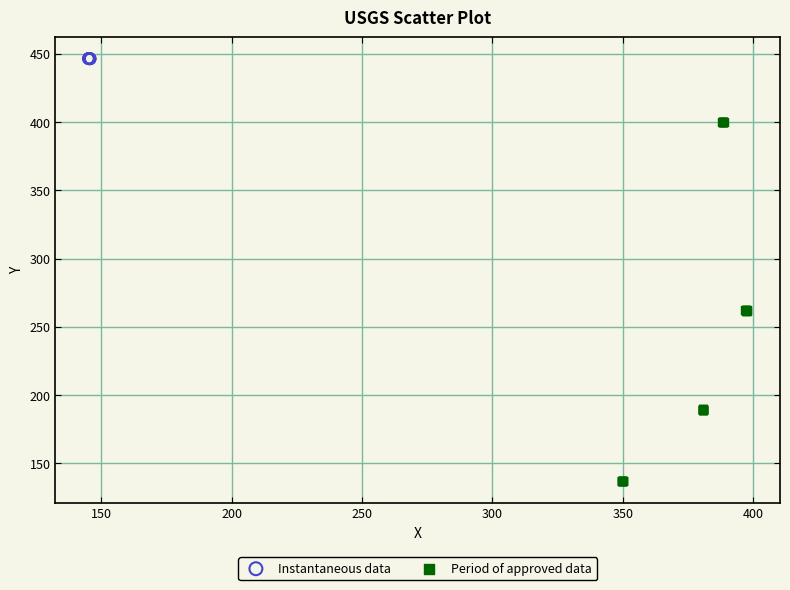

Which series reaches the minimum Y coordinate?

Period of approved data